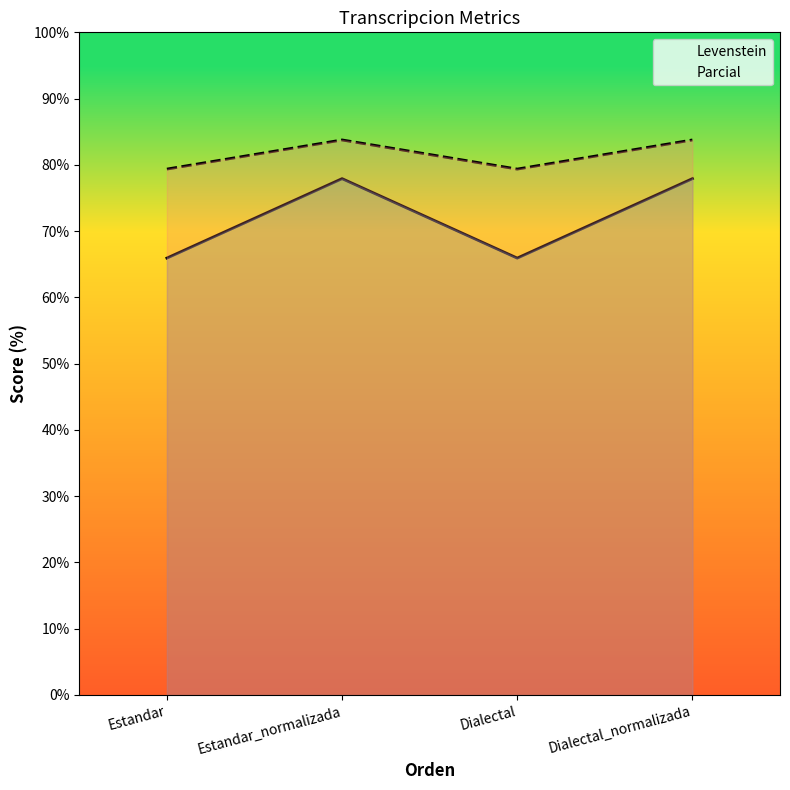

True or false: Parcial and Levenstein cross at least once.

False